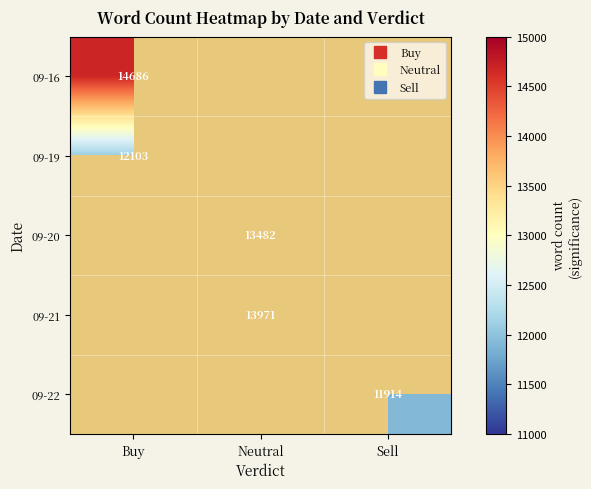

How many positive values does the 09-21 series have?

1